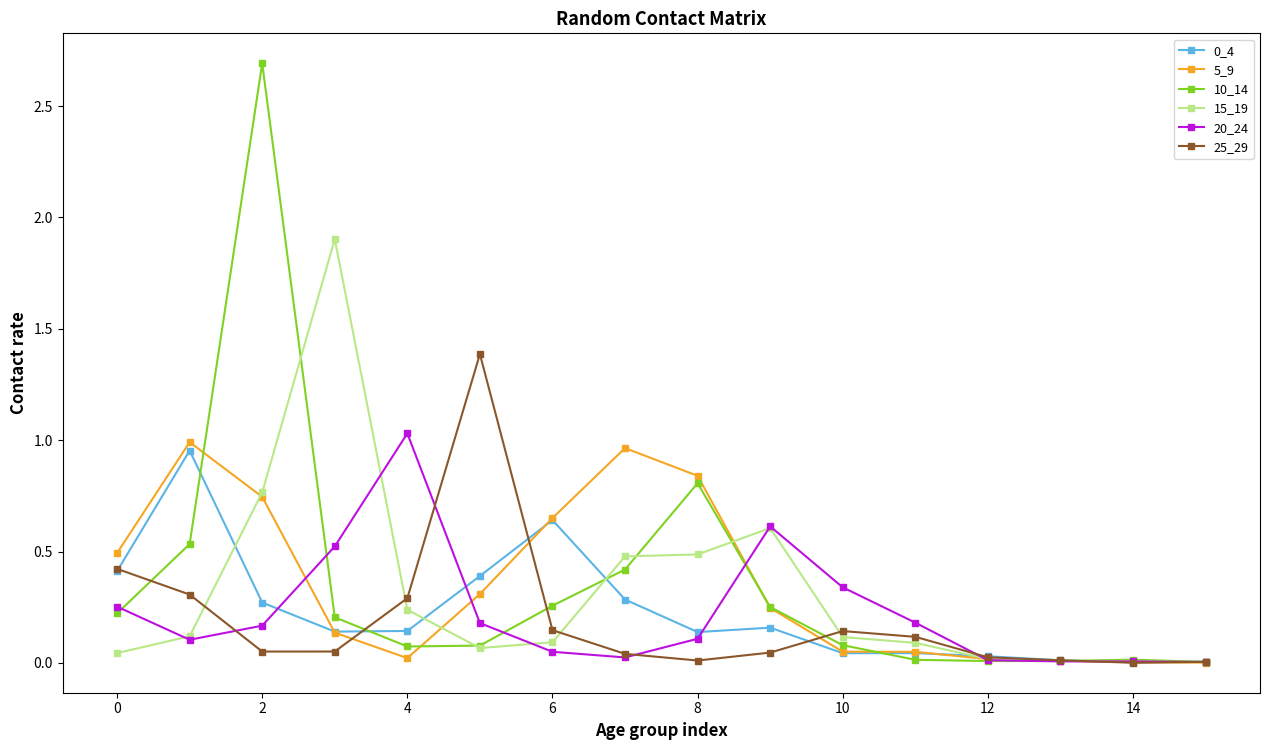

Does the chart have visible grid lines?

No